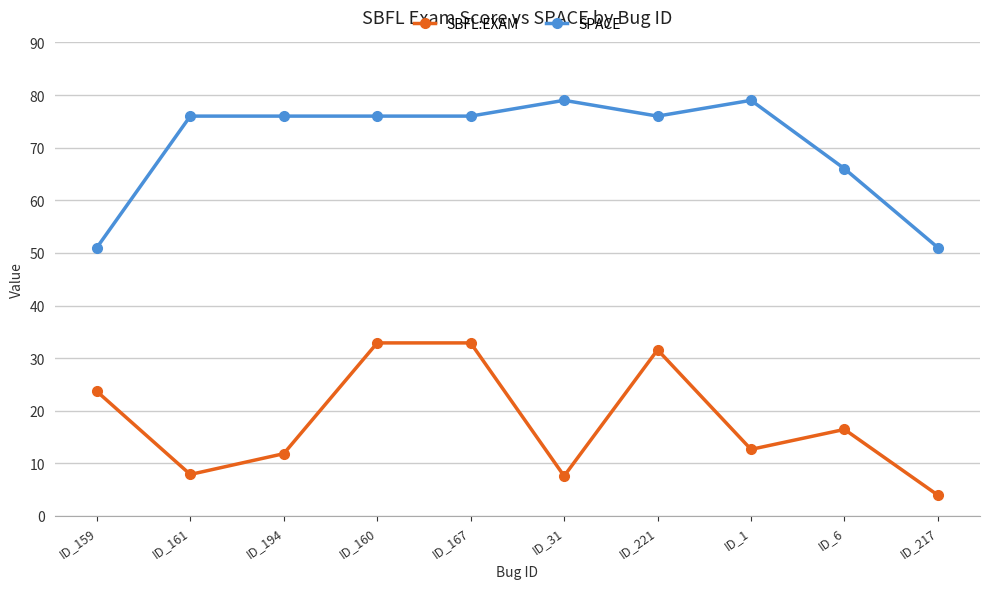

True or false: SPACE and SBFL:EXAM intersect in this chart.

False